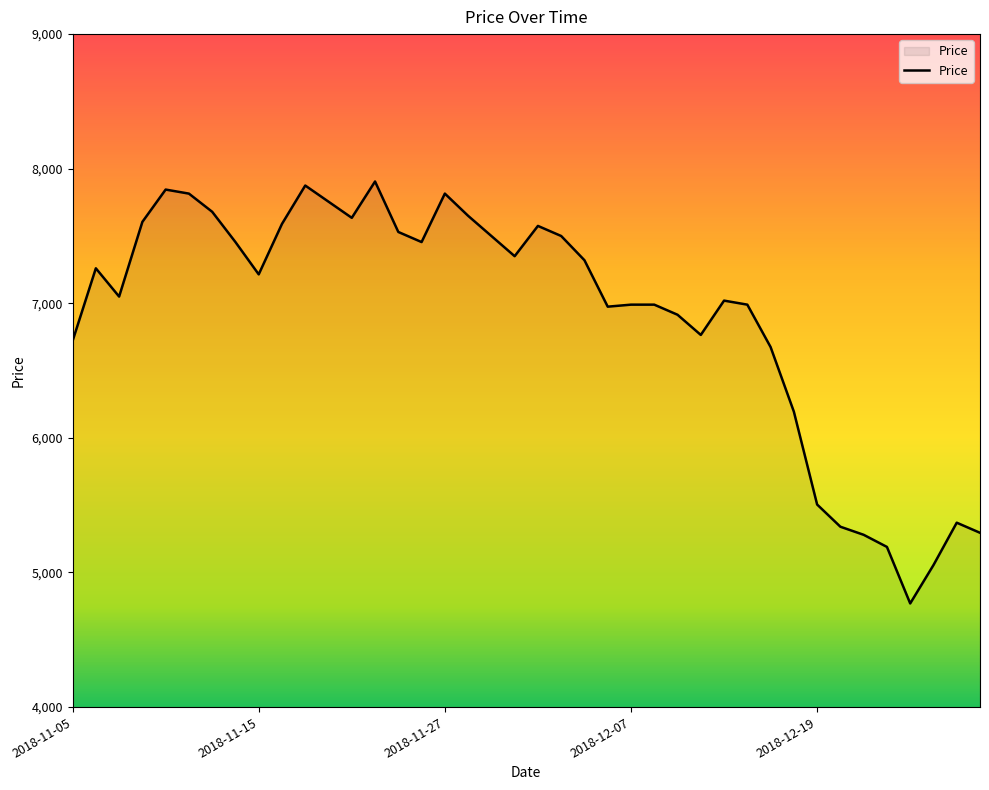

What is the minimum value shown in the chart?

4770